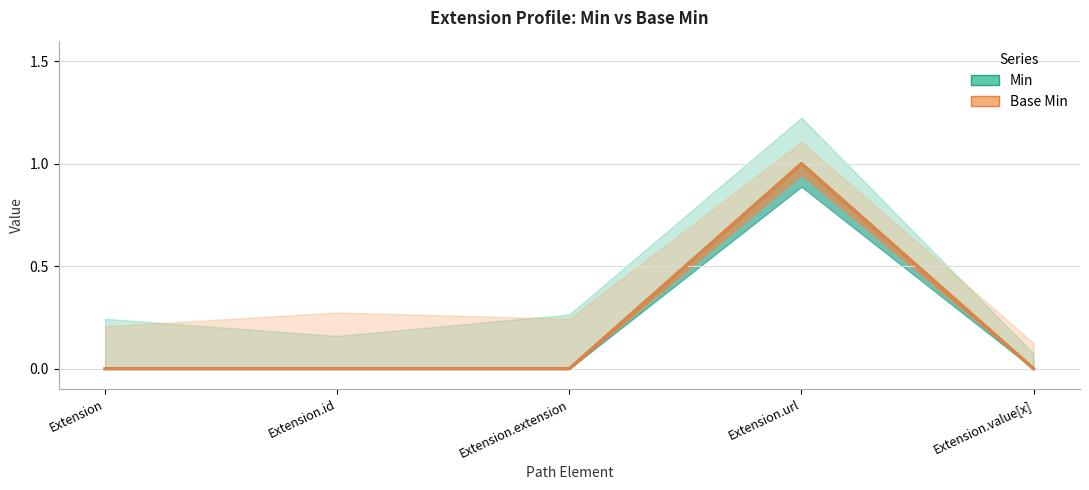

Rank the series at Extension.value[x] from highest to lowest value.

Min, Base Min